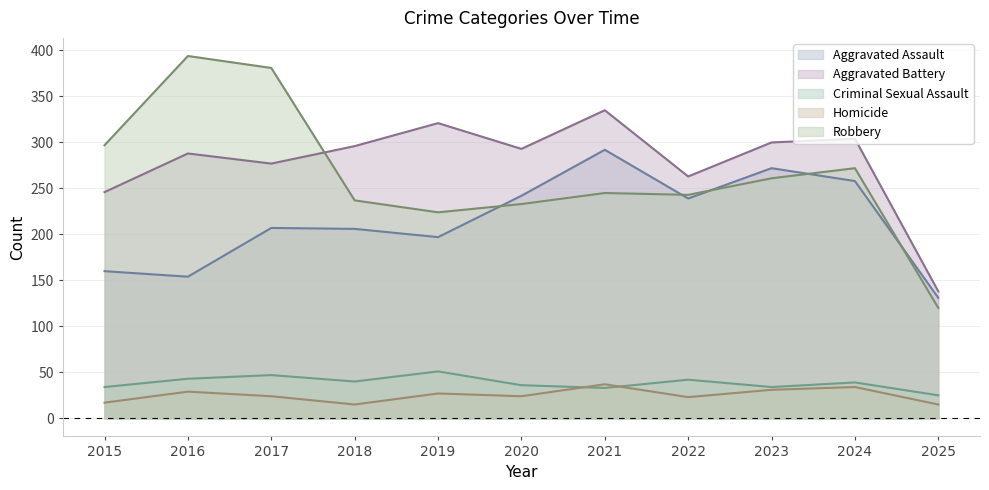

True or false: Criminal Sexual Assault and Robbery cross at least once.

False